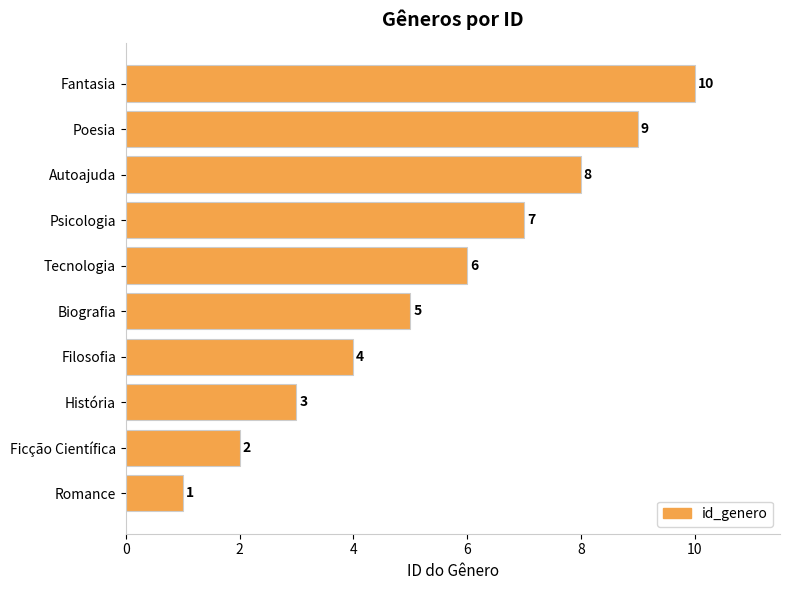

Which has a higher value, Psicologia or Tecnologia?

Psicologia